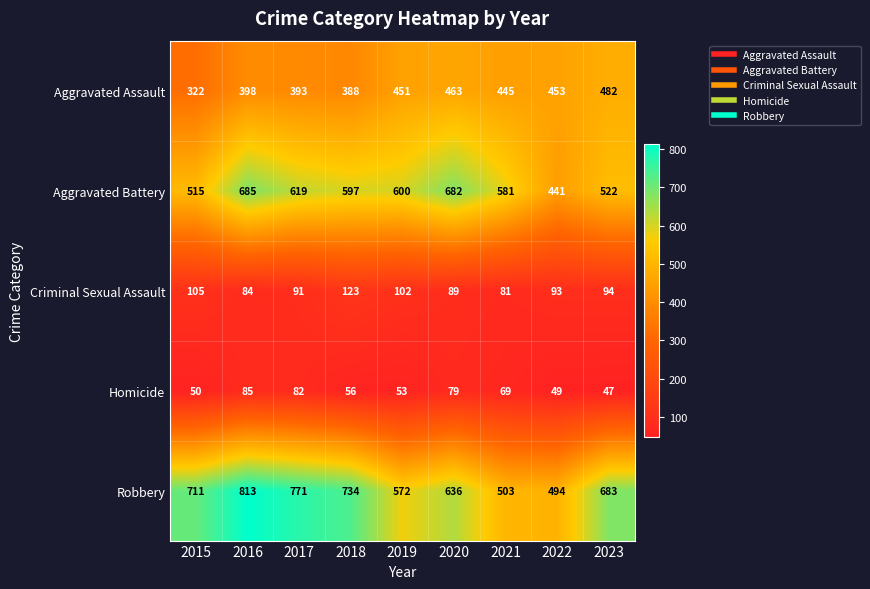

What is the minimum value for Robbery?

494